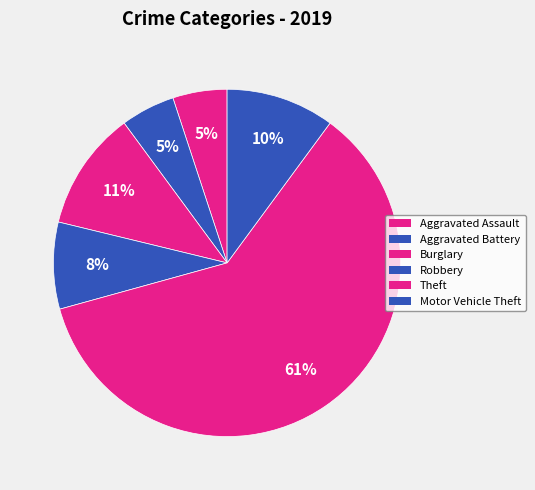

Which slice represents more than half of the pie?

Theft